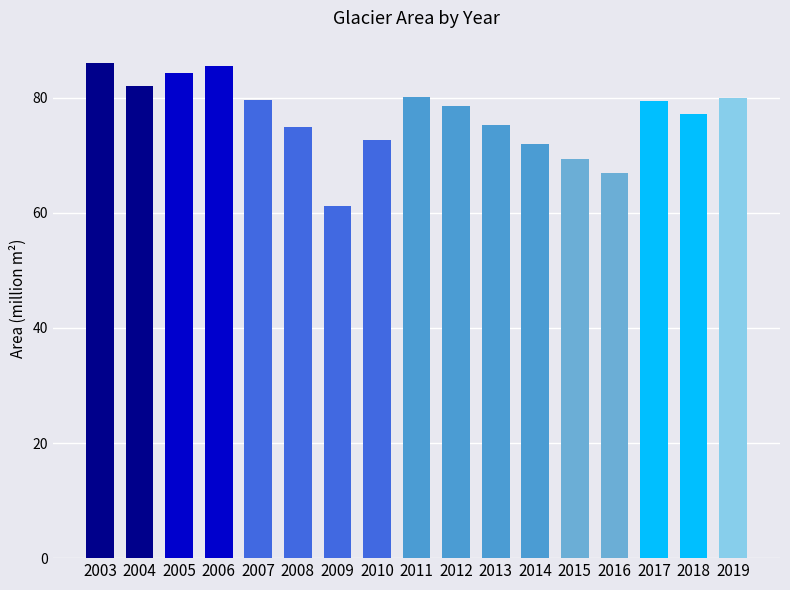

At which label does the data first exceed 78?

2003